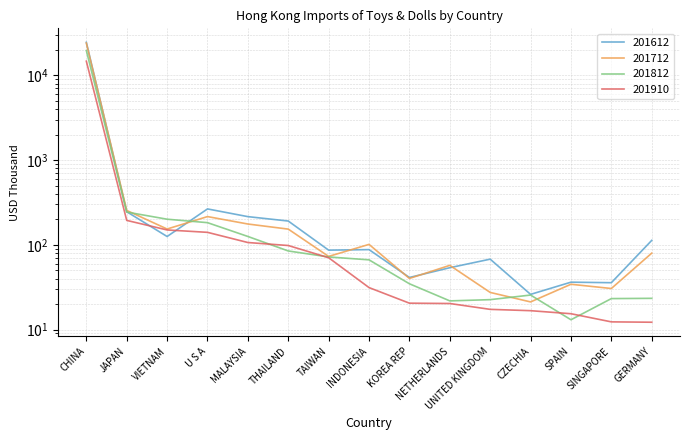

Between GERMANY and UNITED KINGDOM, which is larger?

GERMANY